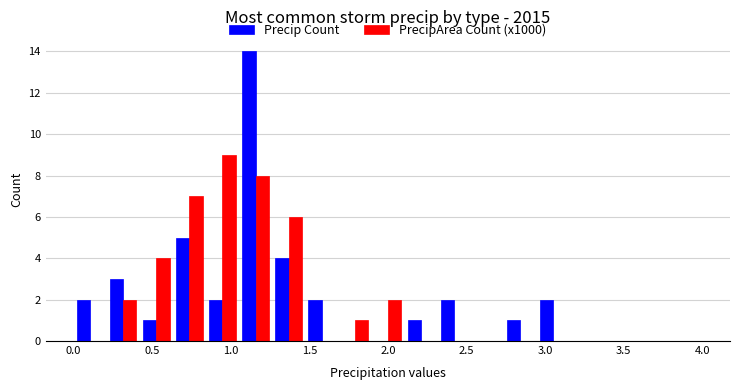

In the Precip Count series, which range on the x-axis has the tallest bar?

1.05 to 1.25